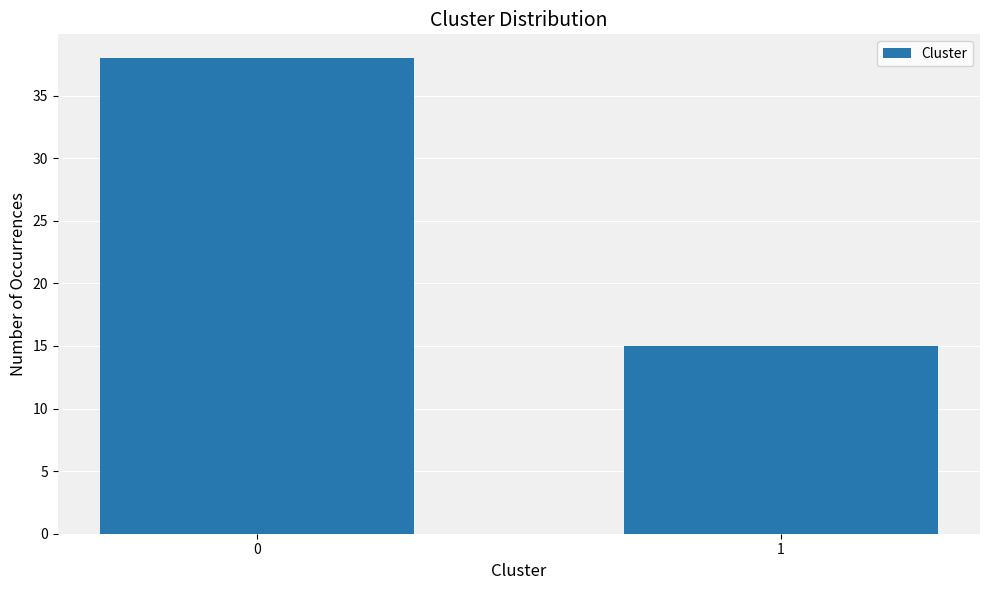

Reading right to left, what are all the values shown in this chart?

1=15	0=38